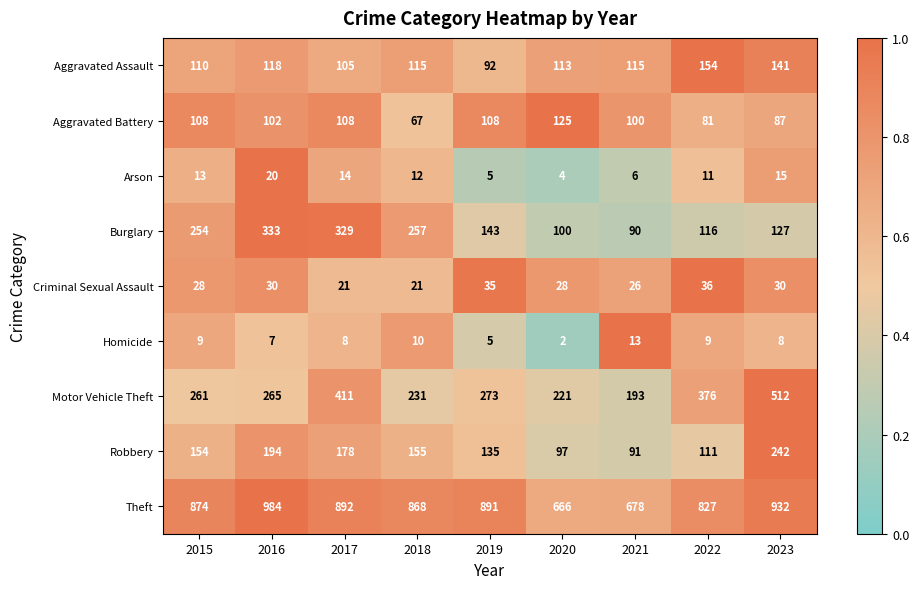

True or false: Burglary has a value of 333 at 2016.

True